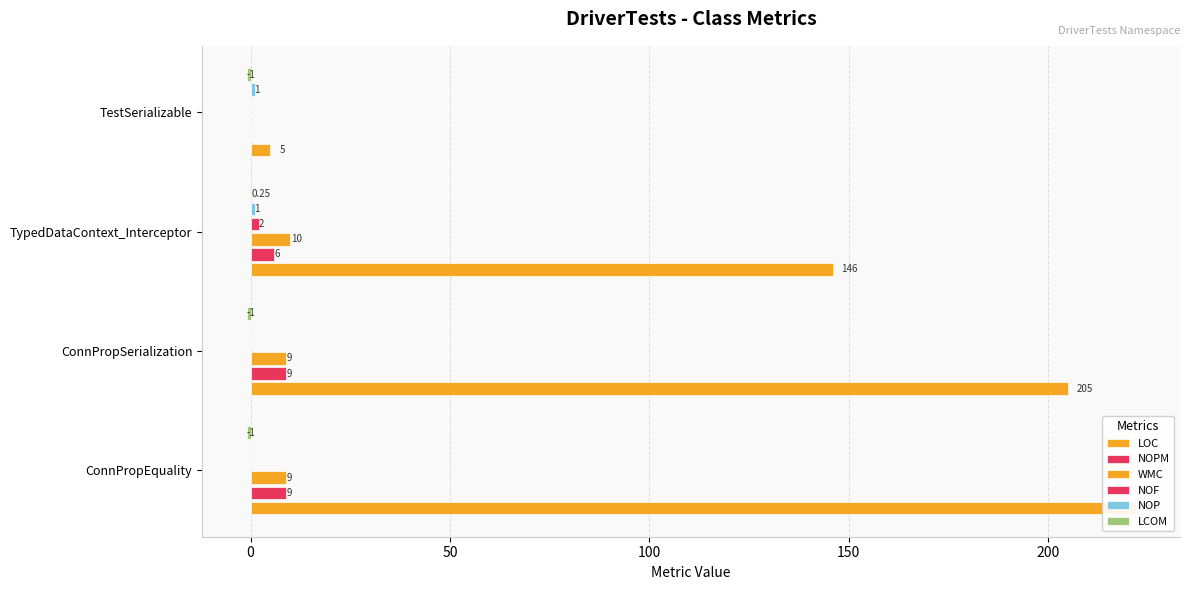

What is the maximum value for NOPM?

9.0